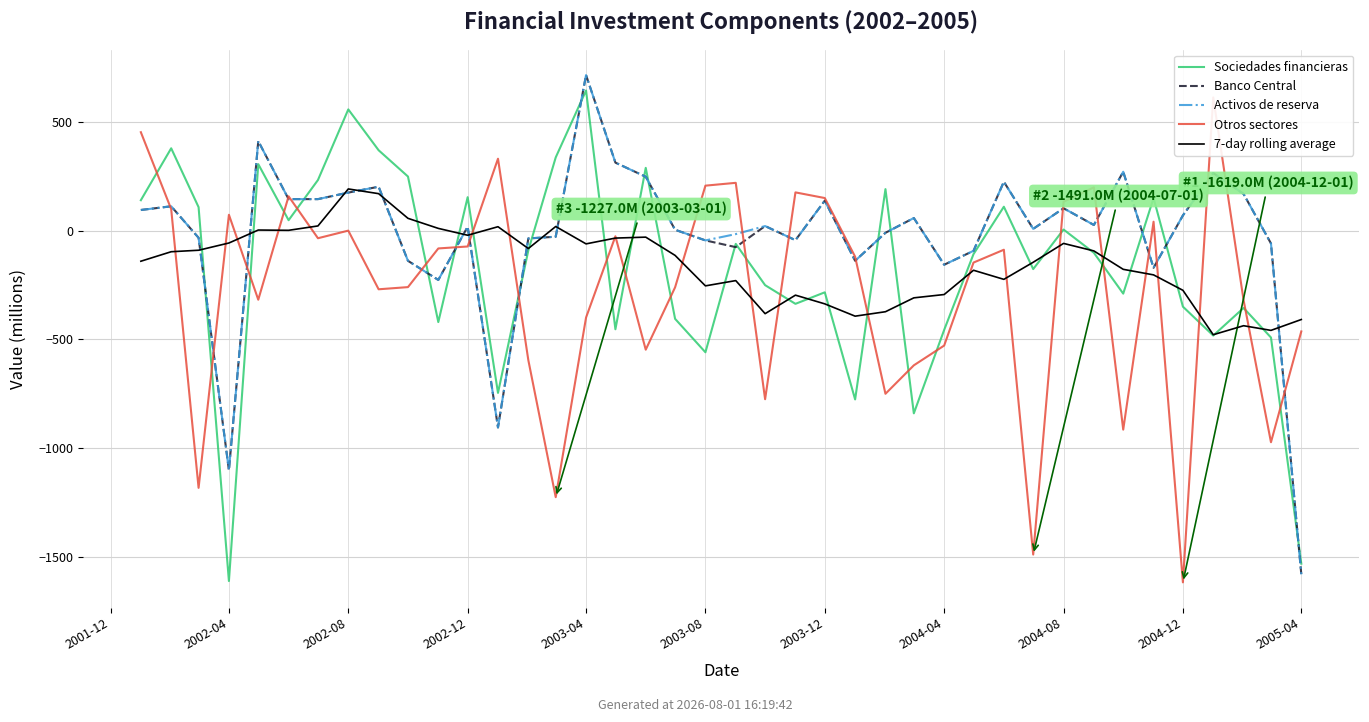

What are all the series names shown in the legend?

Sociedades financieras, Banco Central, Activos de reserva, Otros sectores, 7-day rolling average